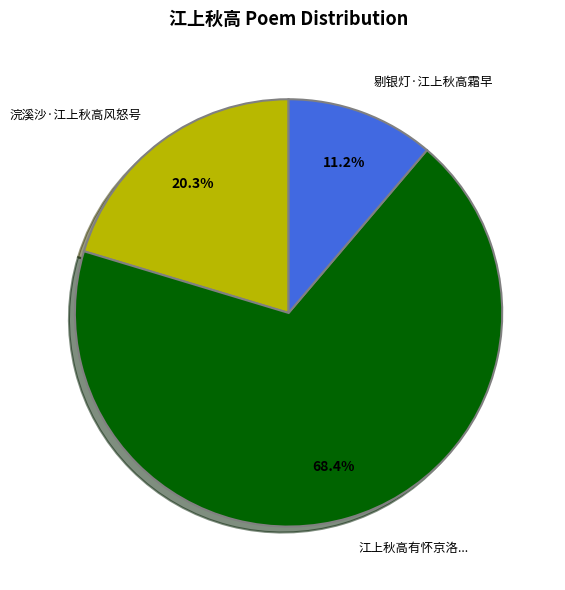

What is the total percentage of 江上秋高有怀京洛... and 剔银灯·江上秋高霜早?

79.7%